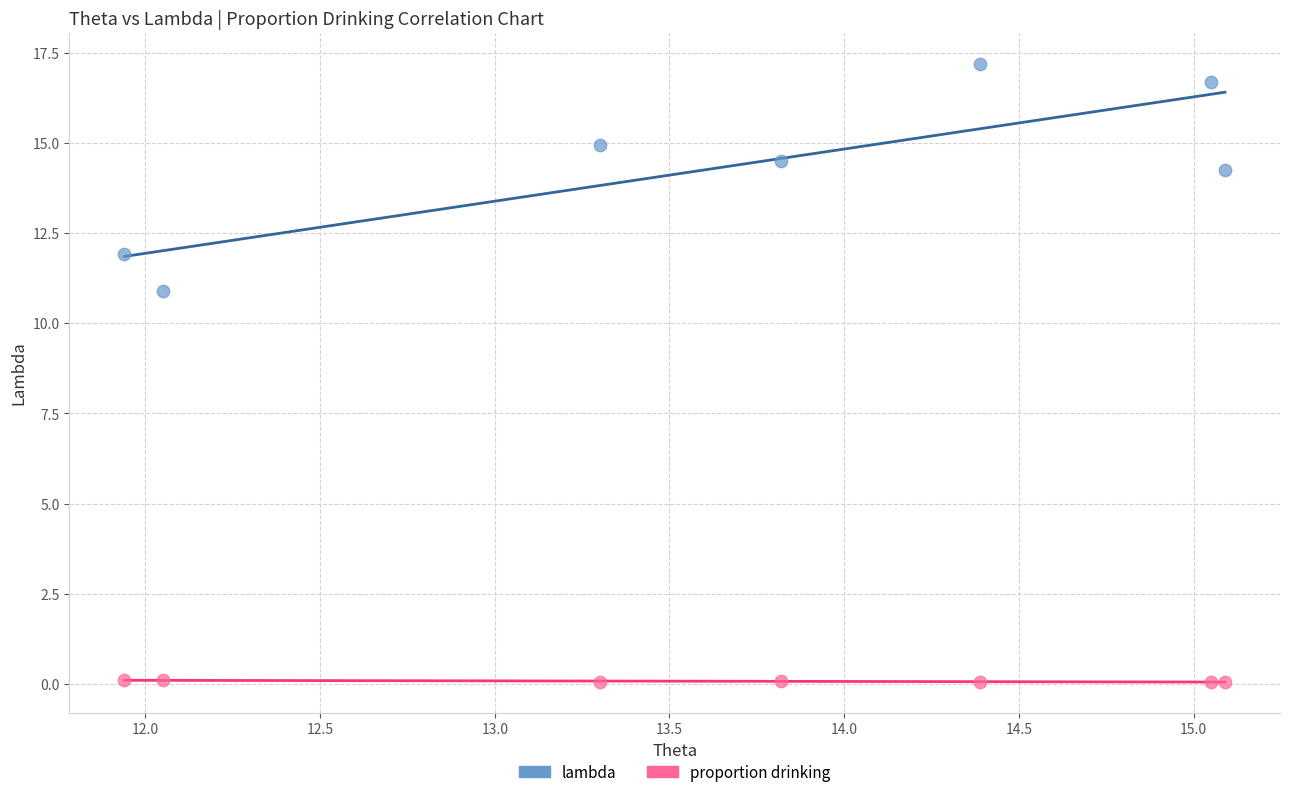

Across all series, what Y value is closest to 8?

10.9